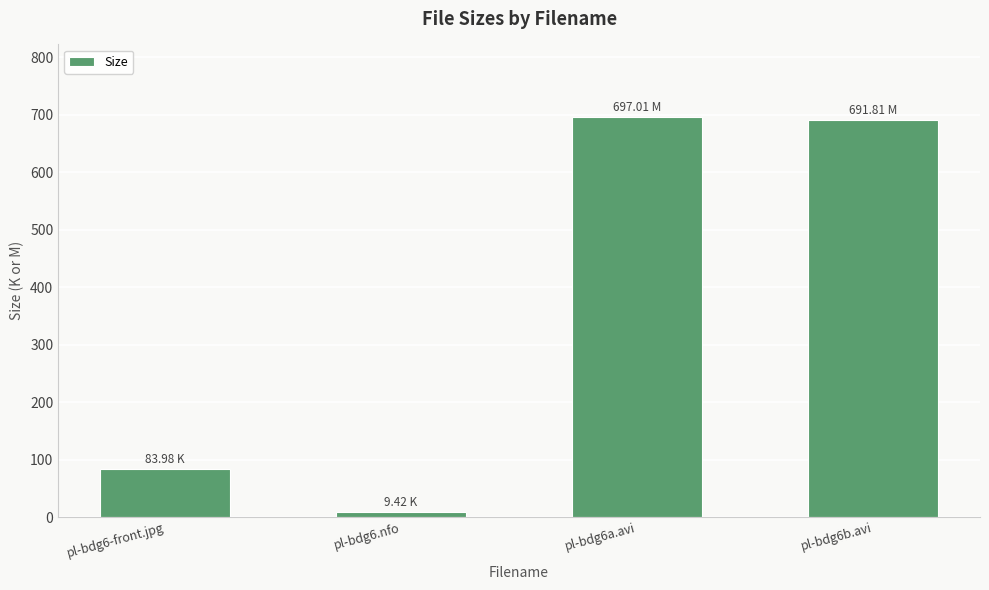

What is the difference between the second highest and minimum values?

682.4